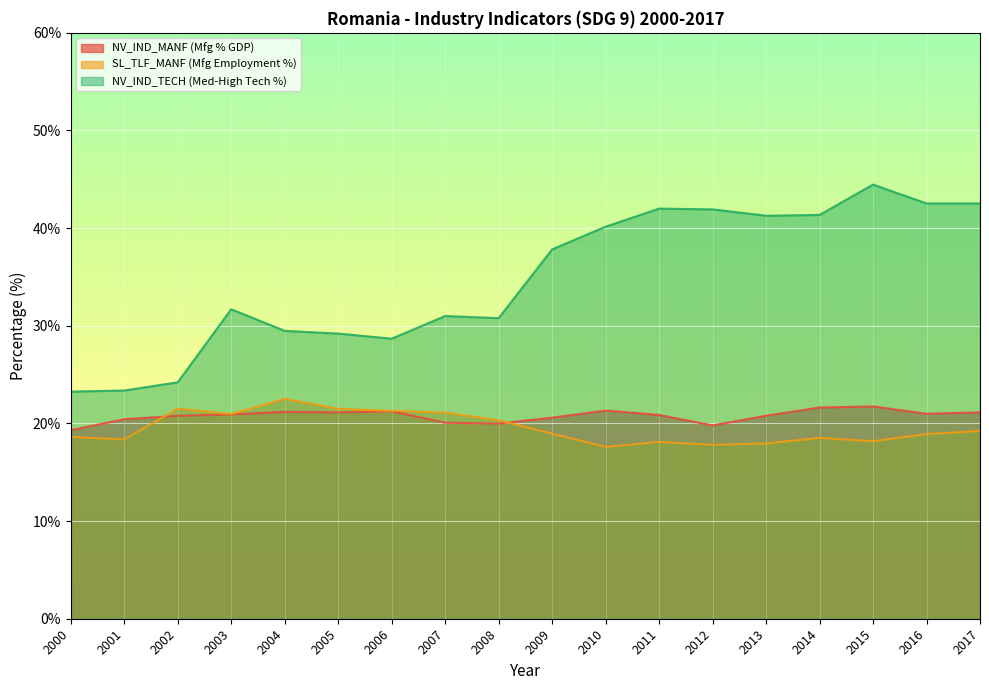

Which has a higher value, 2005 or 2017?

2005